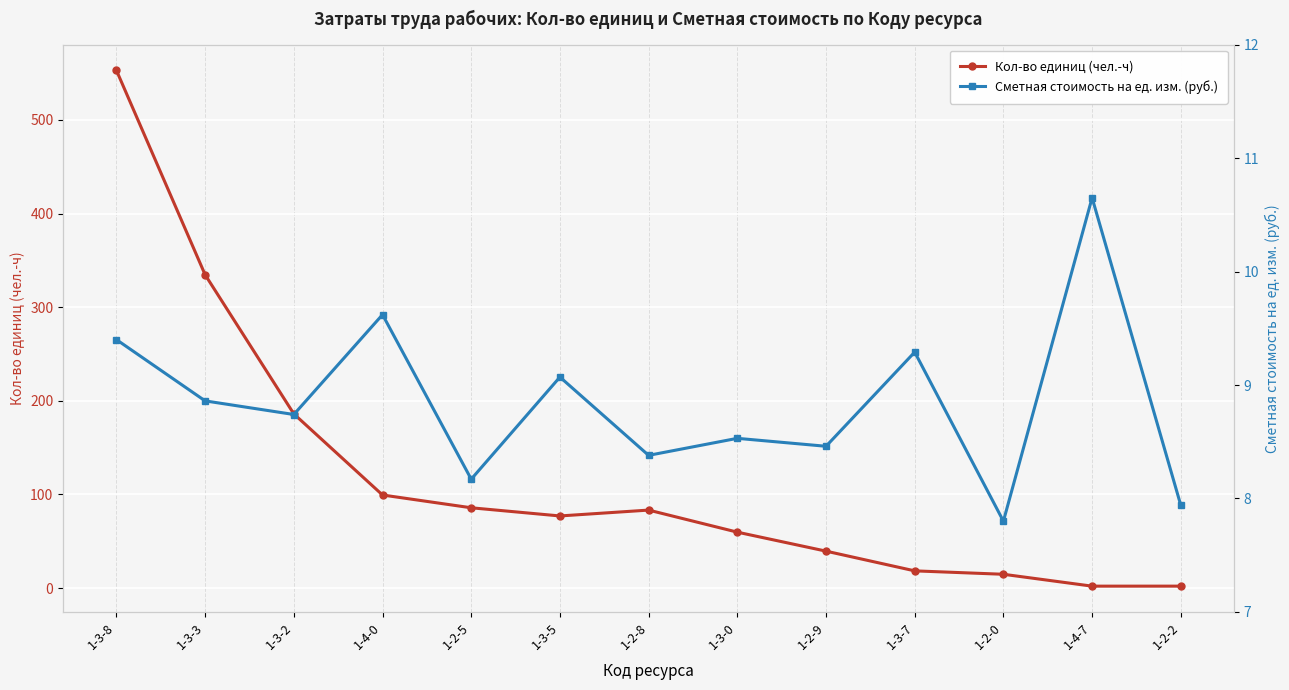

What is the average value of the Кол-во единиц (чел.-ч) series?

119.6